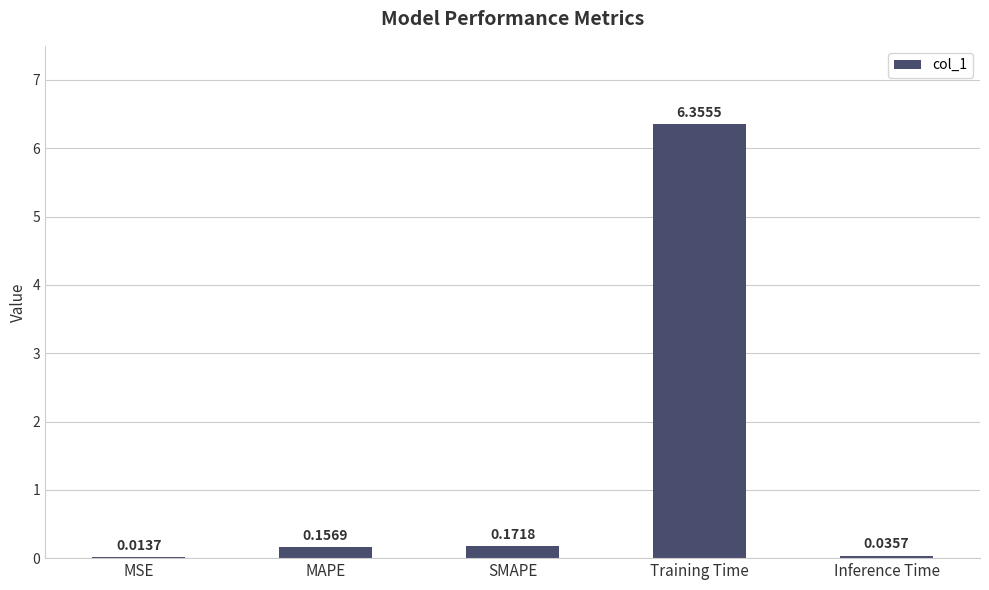

What is the sum of all values?

6.7